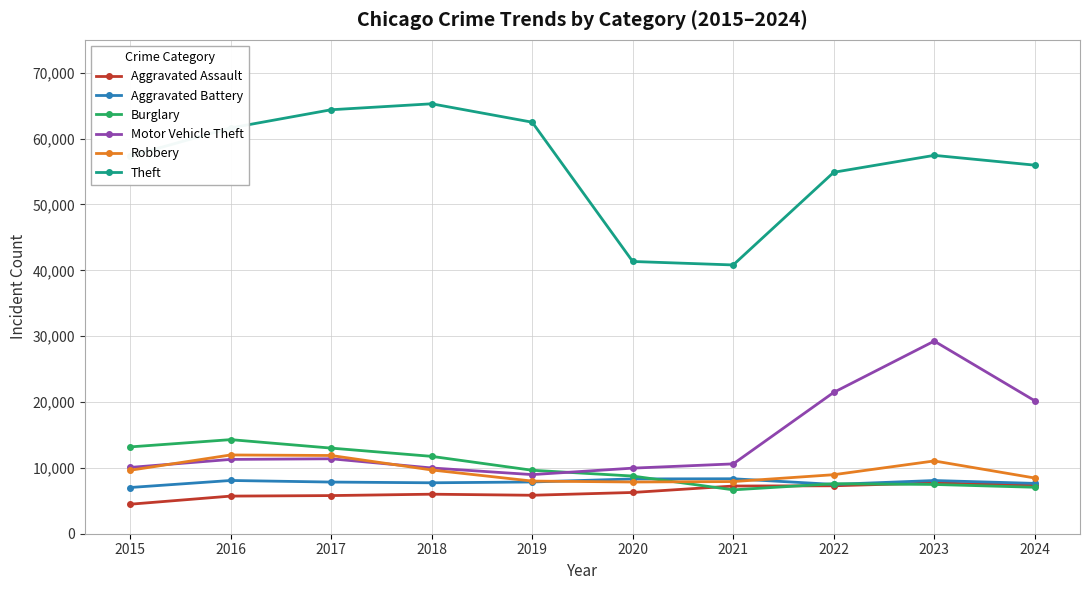

What is the value of the Burglary point at the 7th from the left?

6662